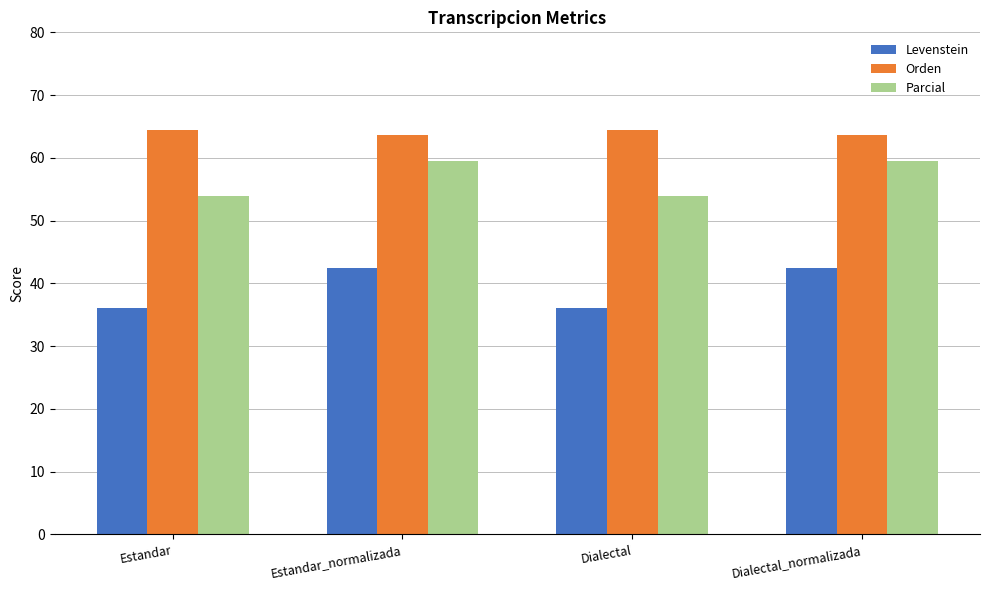

Reading left to right, extract all data points from this chart.

Levenstein: 36.1	42.4	36.1	42.4
Orden: 64.4	63.7	64.4	63.7
Parcial: 54.0	59.5	54.0	59.5